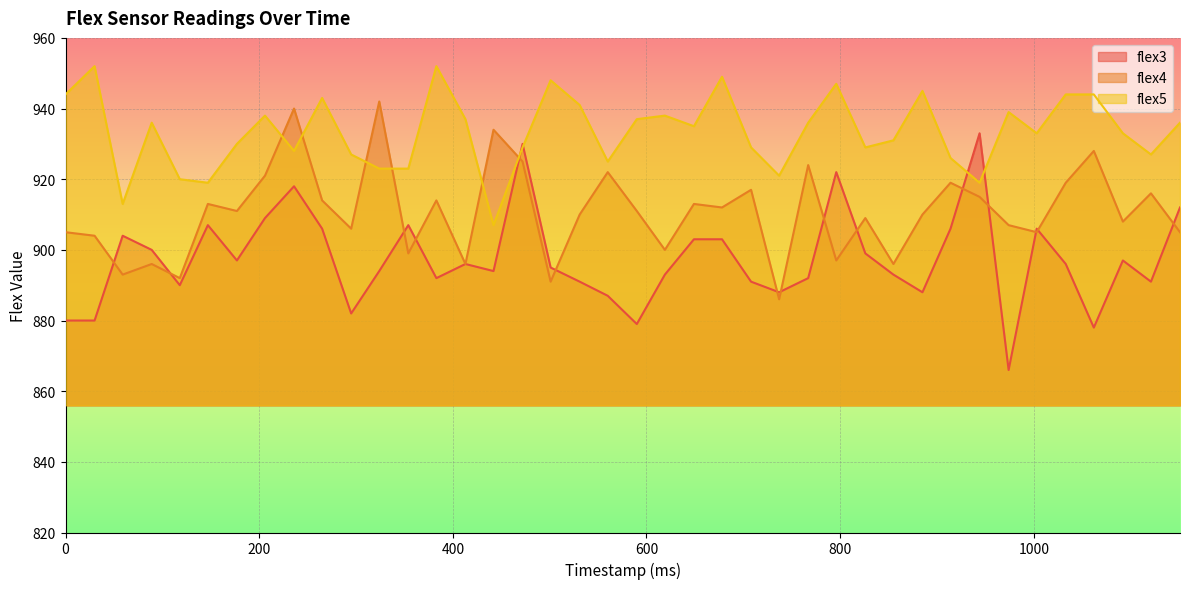

How many categories are shown in the chart?

40